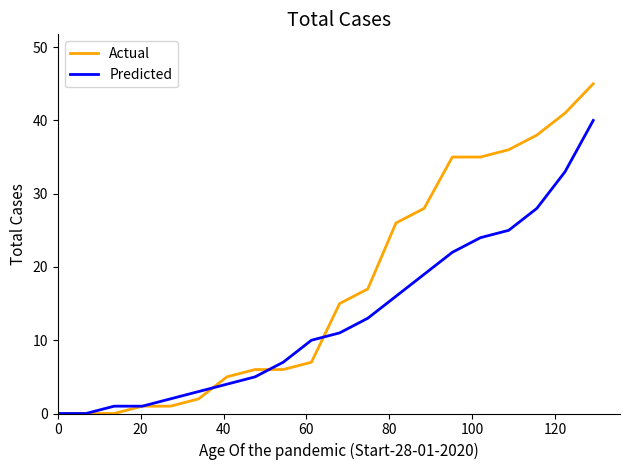

Which series has the largest range (max minus min)?

Actual